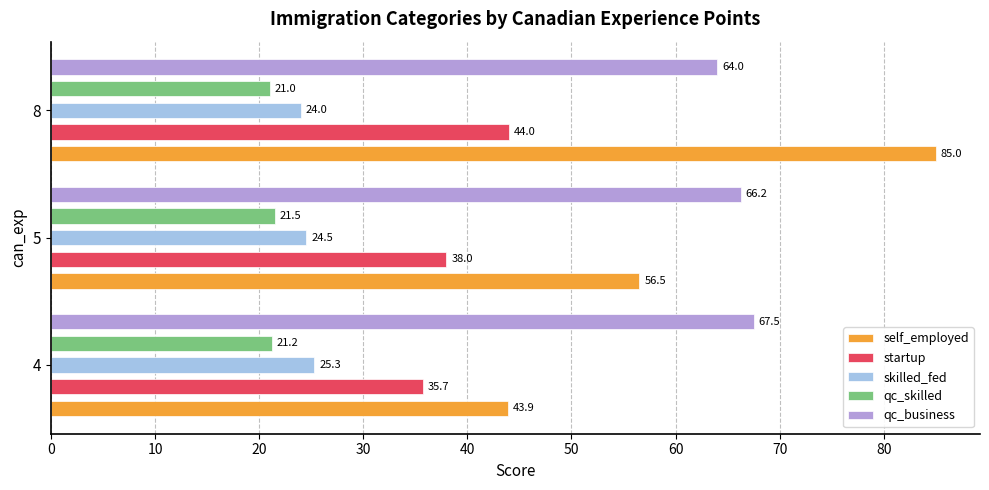

Rank the series at 4 from highest to lowest value.

qc_business, self_employed, startup, skilled_fed, qc_skilled